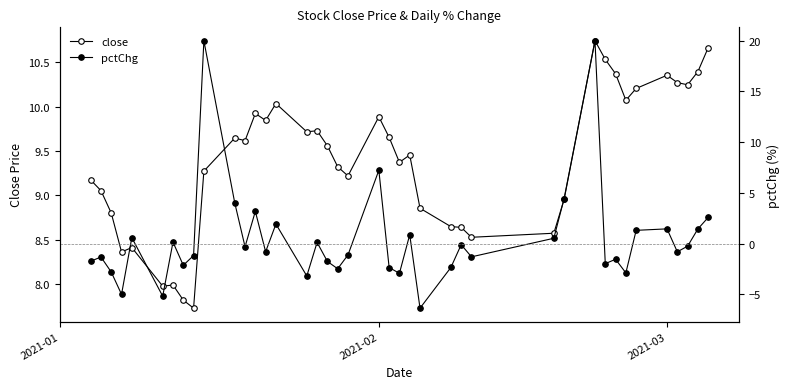

How many interior local peaks does the close series have?

10